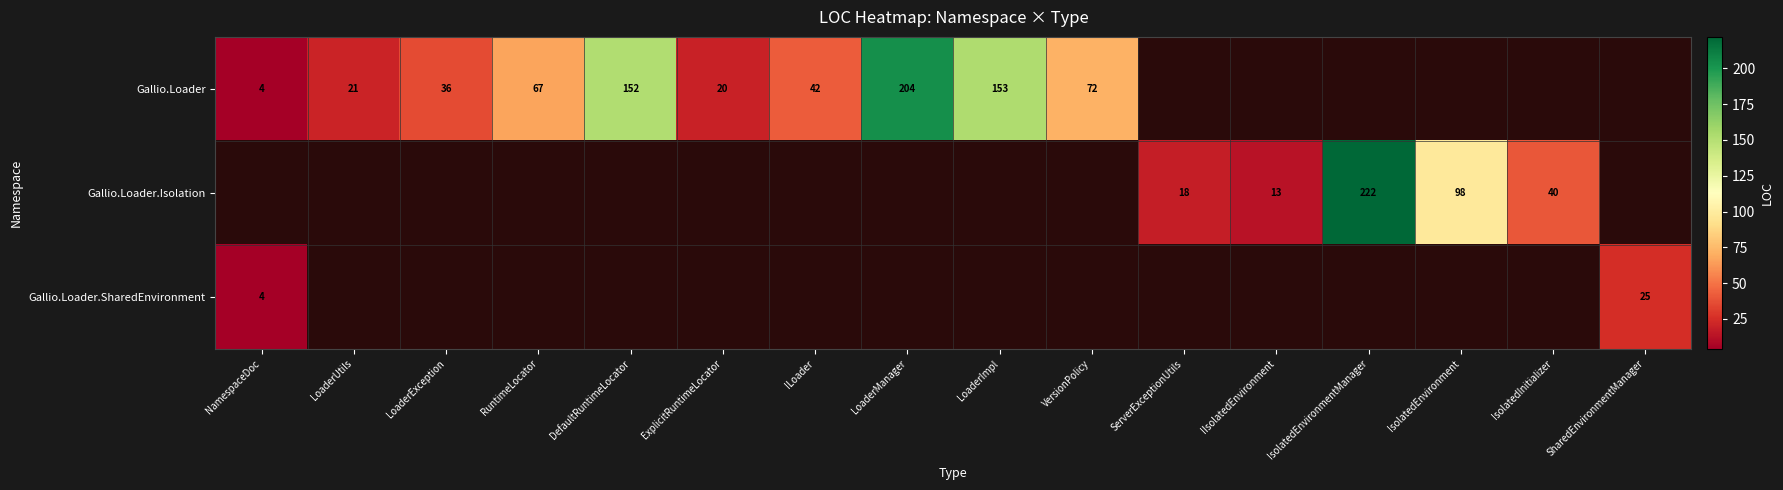

Is it true that Gallio.Loader equals 107 at RuntimeLocator?

False